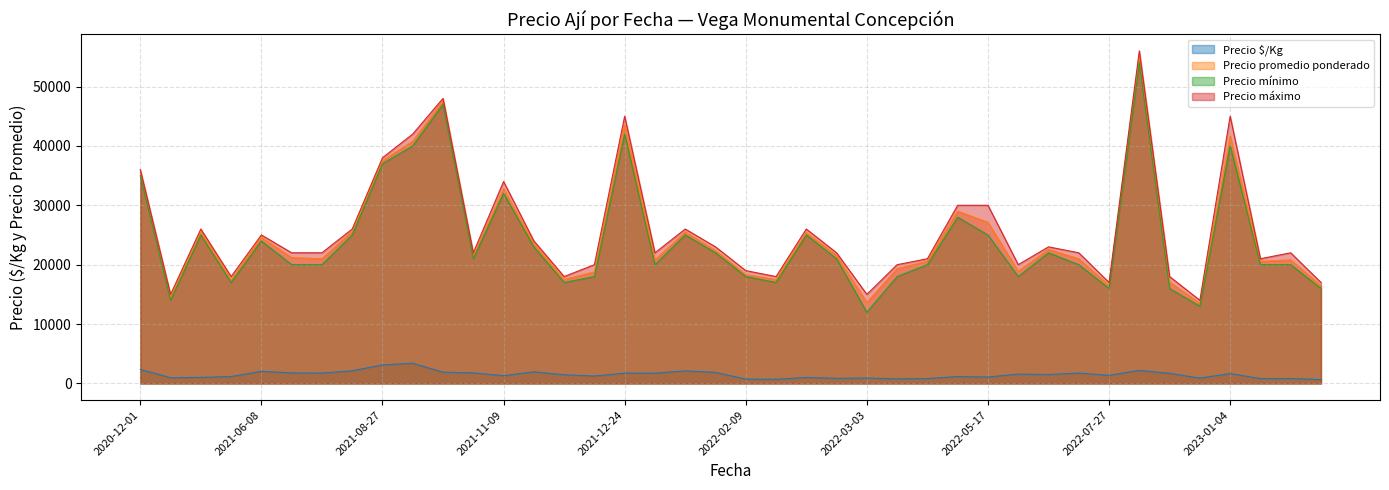

What is the maximum value shown in the chart?

56000